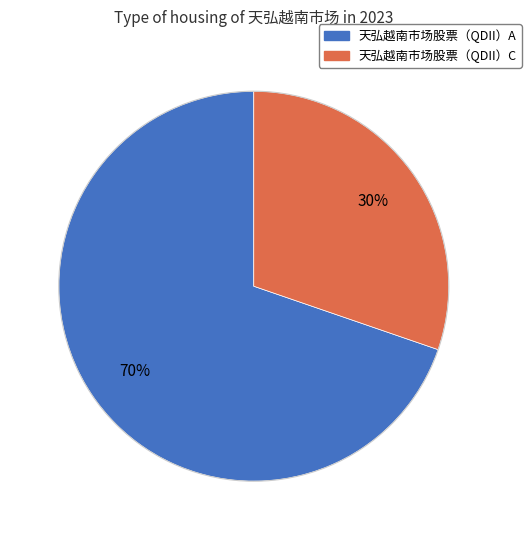

Is the sum of 天弘越南市场股票（QDII）C and 天弘越南市场股票（QDII）A greater than half?

Yes